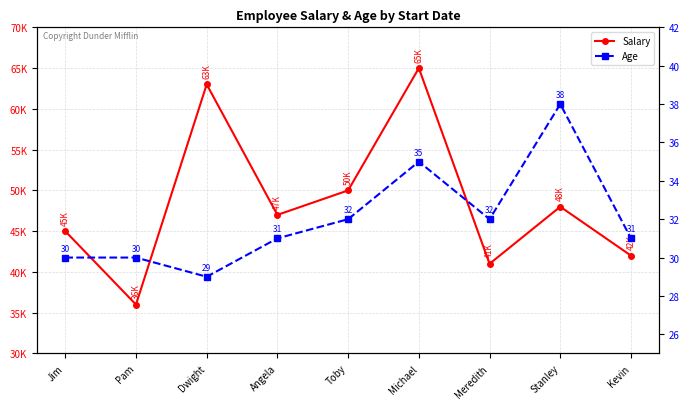

How many values in the Age series are below 31?

3